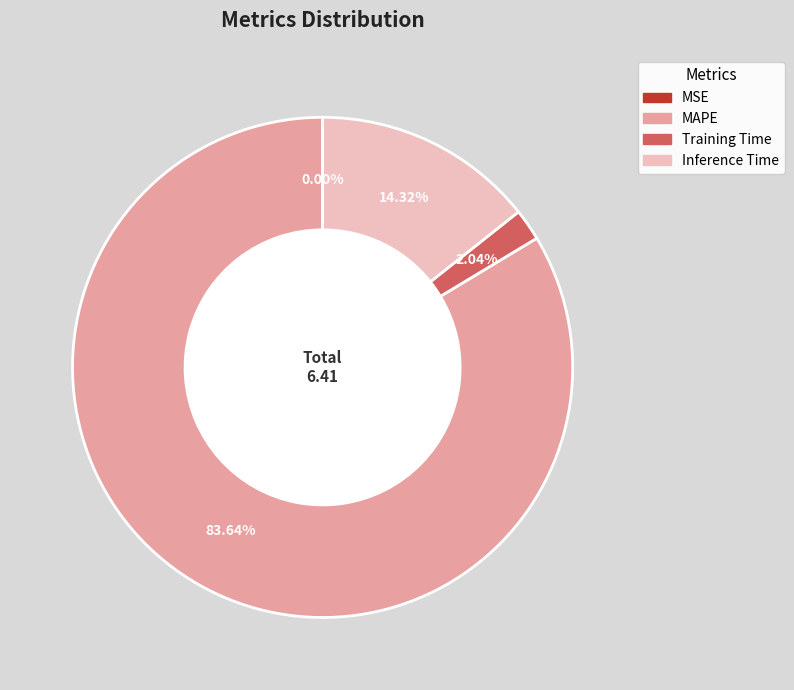

Does Training Time represent more than half of the total?

No